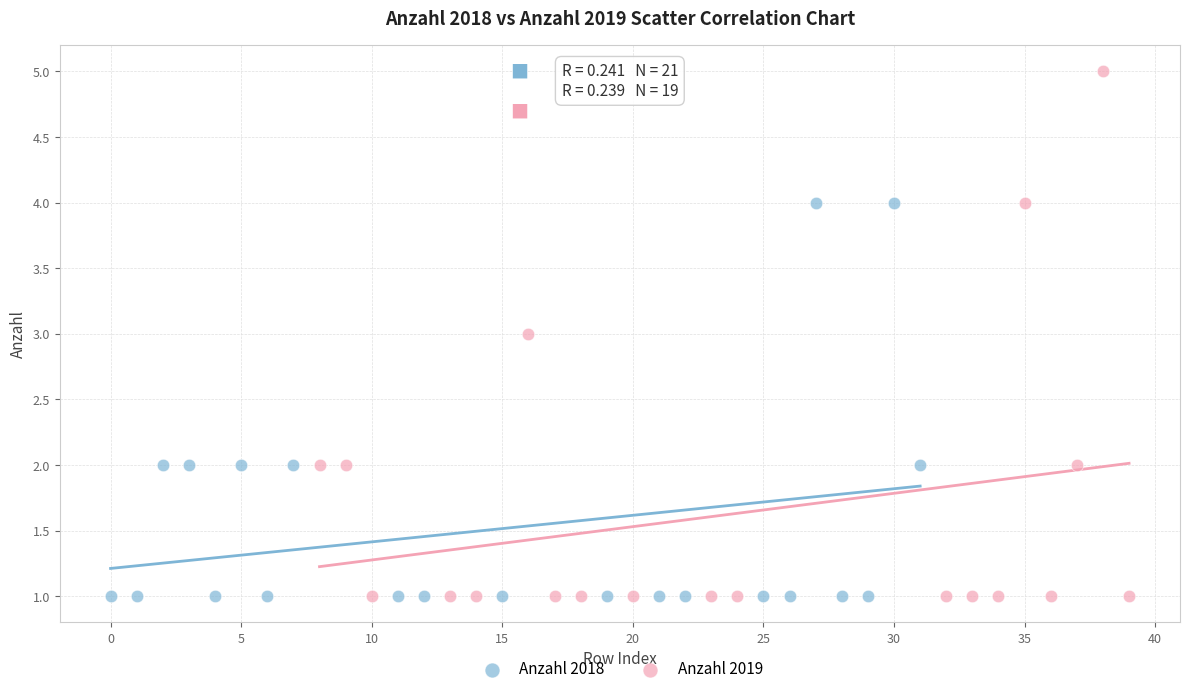

Which series contains the highest Y value?

Anzahl 2019